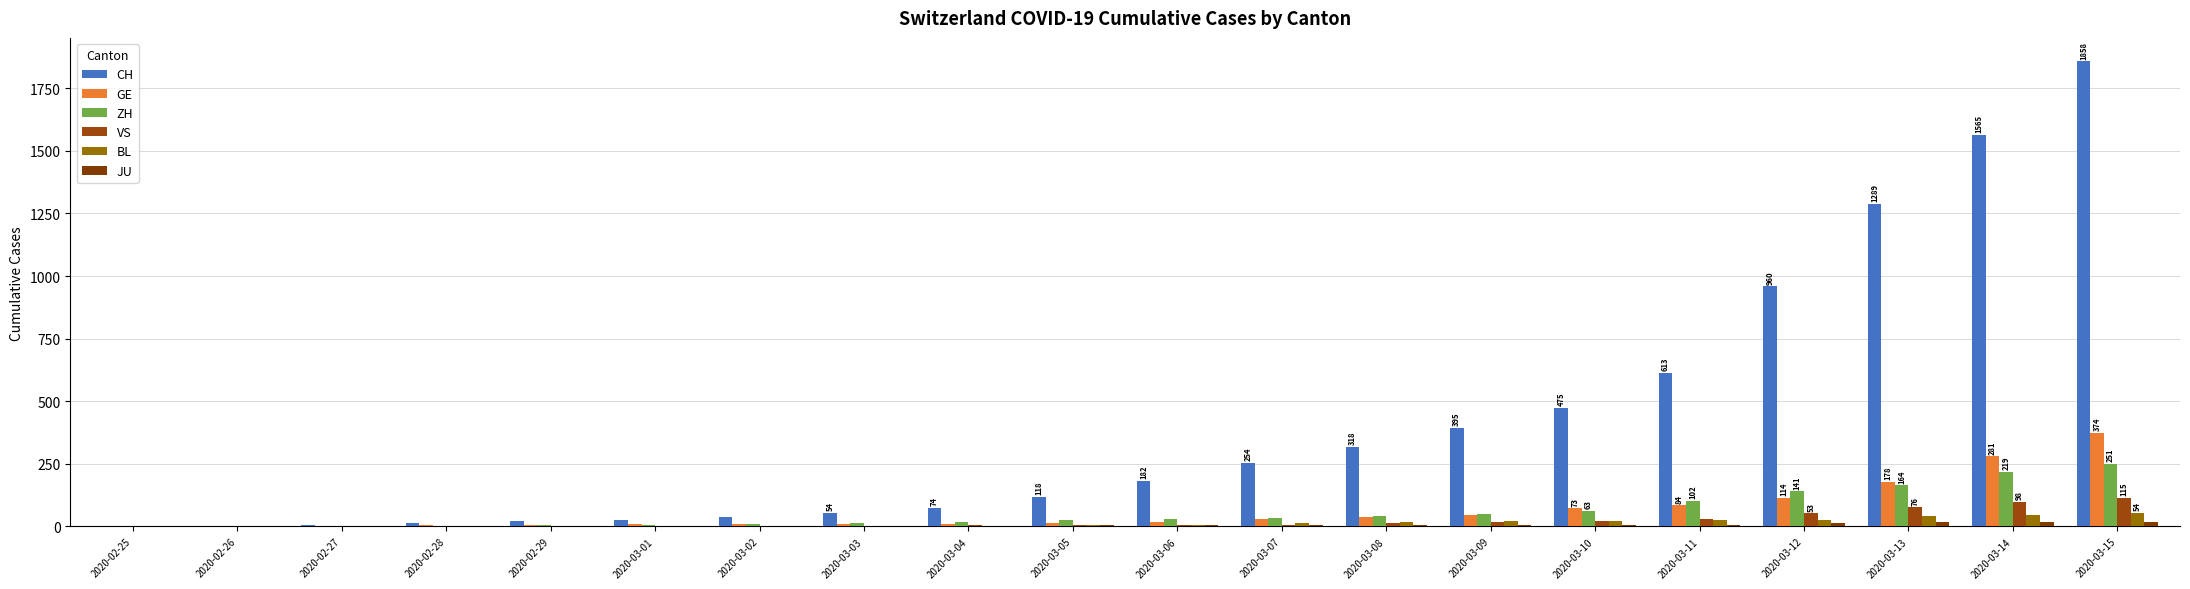

What is the label of the 9th bar from the right?

2020-03-07